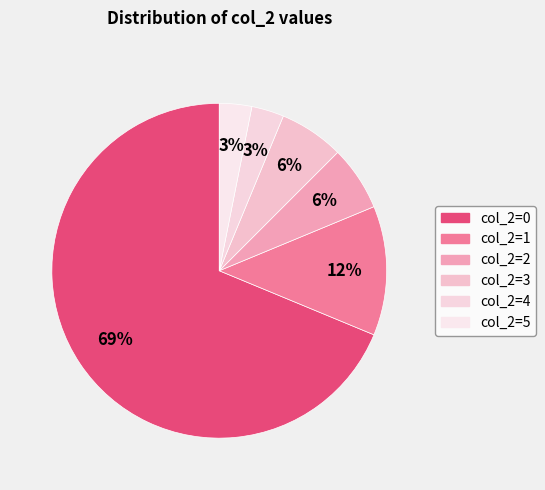

Is there a majority slice in this chart?

Yes